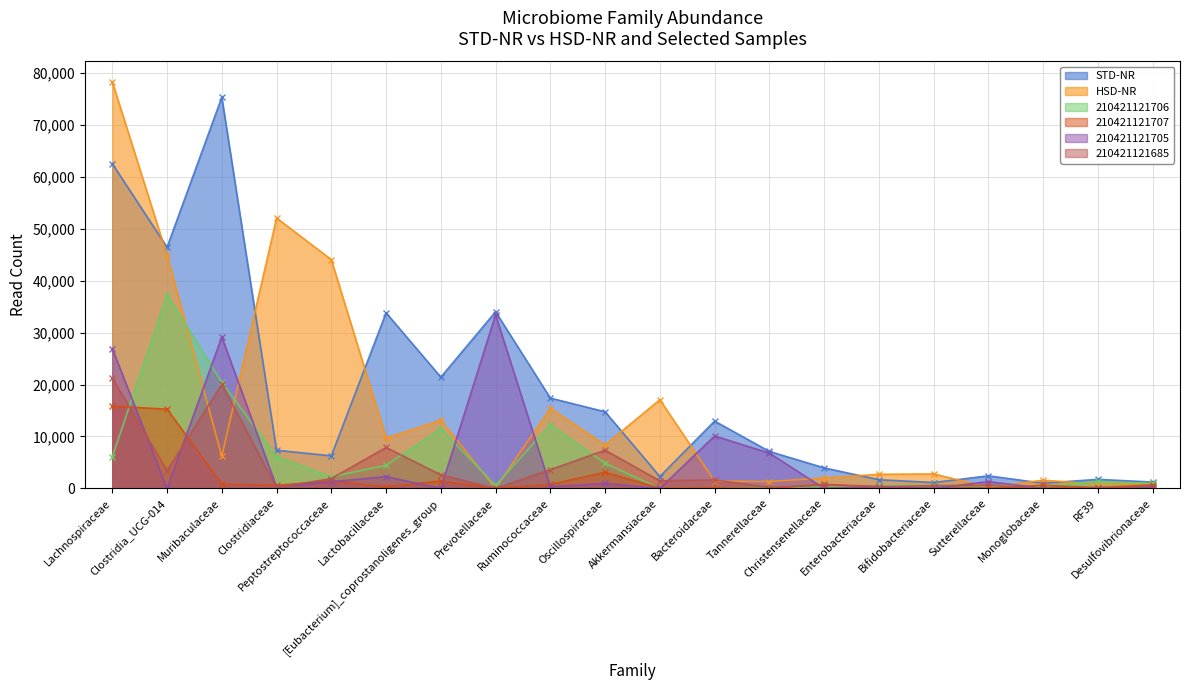

What is the difference between the 210421121705 values at Christensenellaceae and Ruminococcaceae?

335